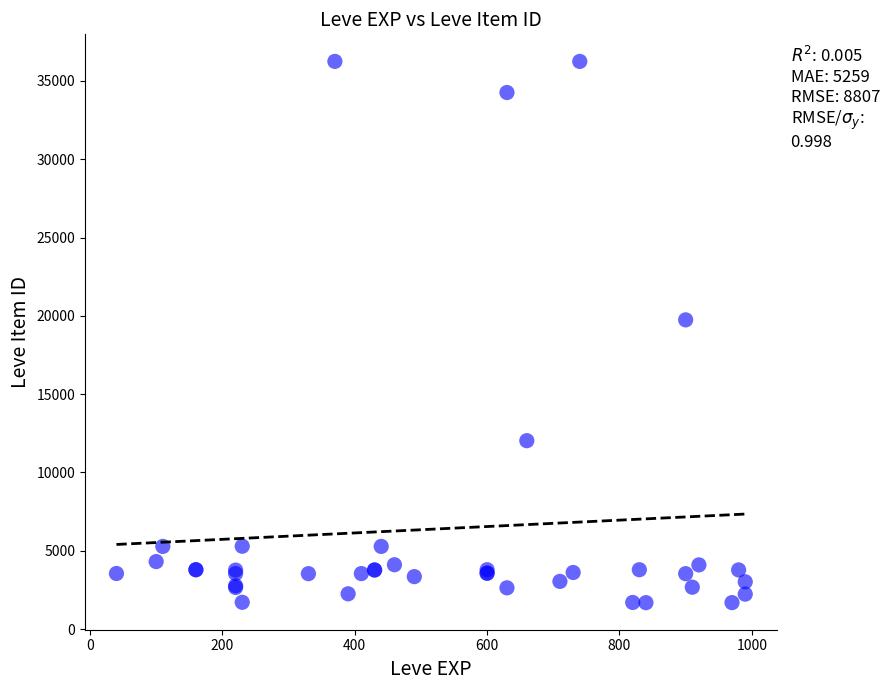

What Y value in the scatter plot is closest to 18967?

19744